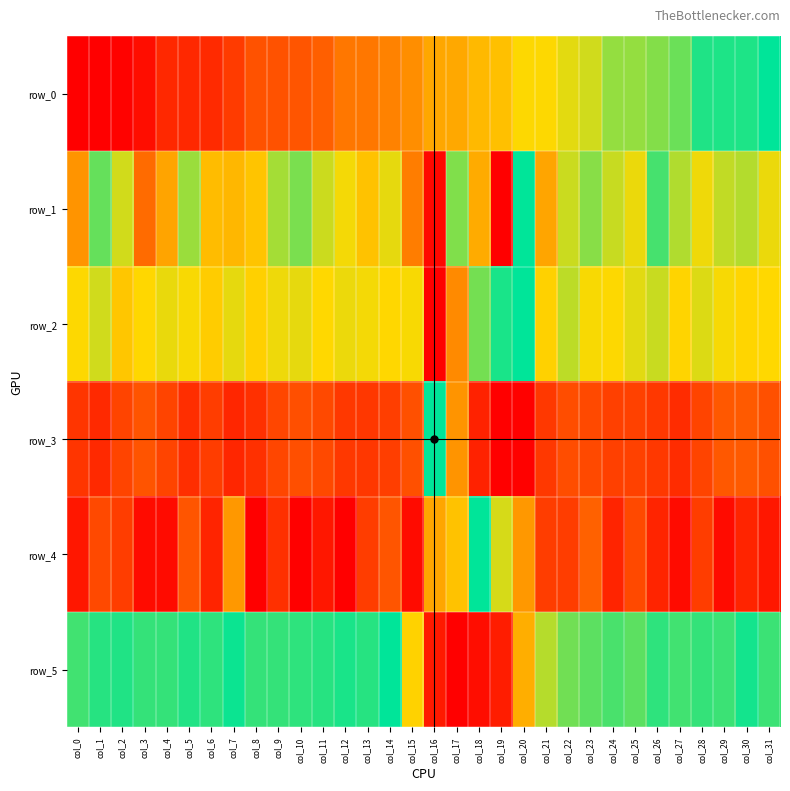

Which has a higher value, col_10 or col_2?

col_10